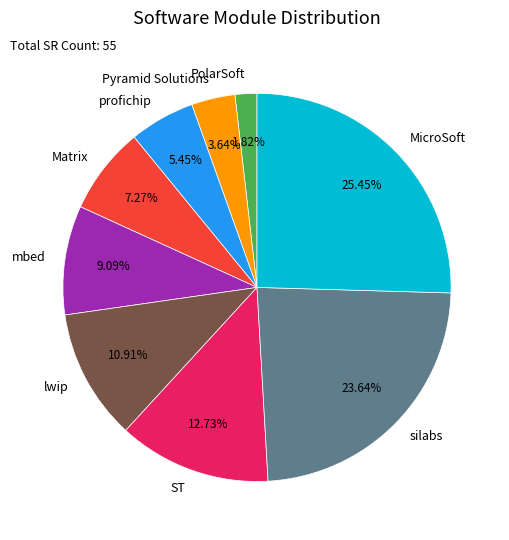

To the nearest percent, what portion does MicroSoft represent?

25%